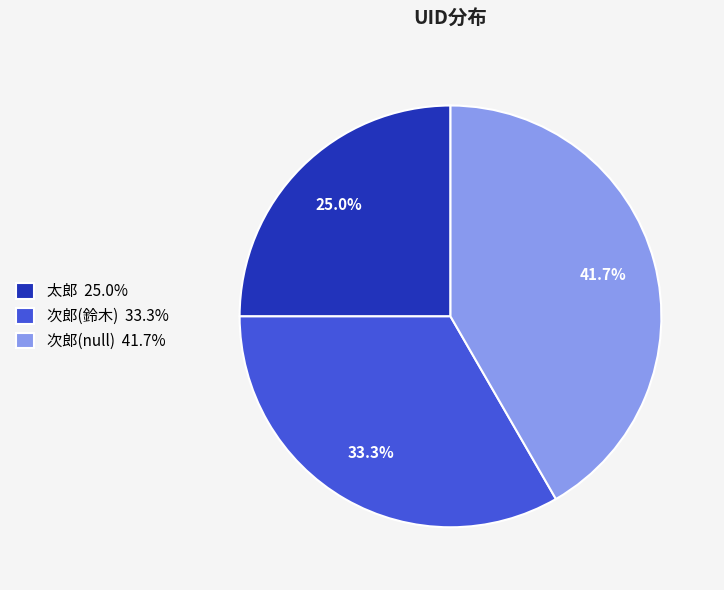

Is there any slice that represents more than half of the pie?

No